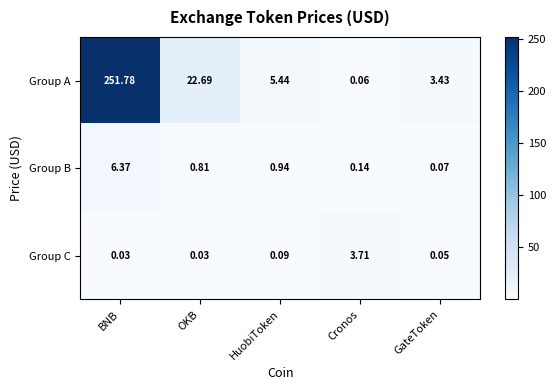

At how many categories does at least one series exceed 153?

1